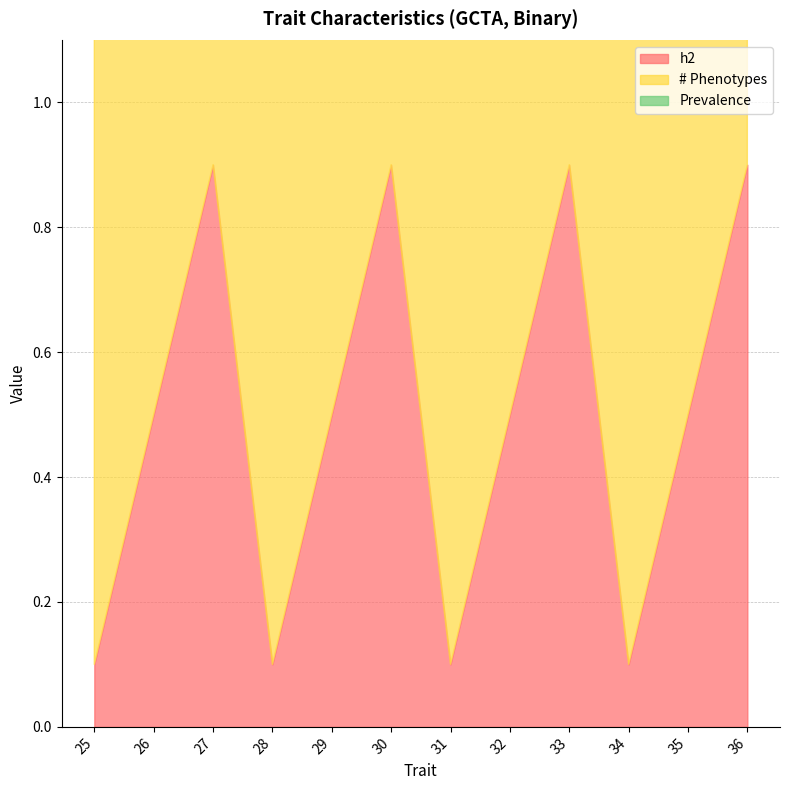

Is it true that h2 equals 0.5 at 32?

True